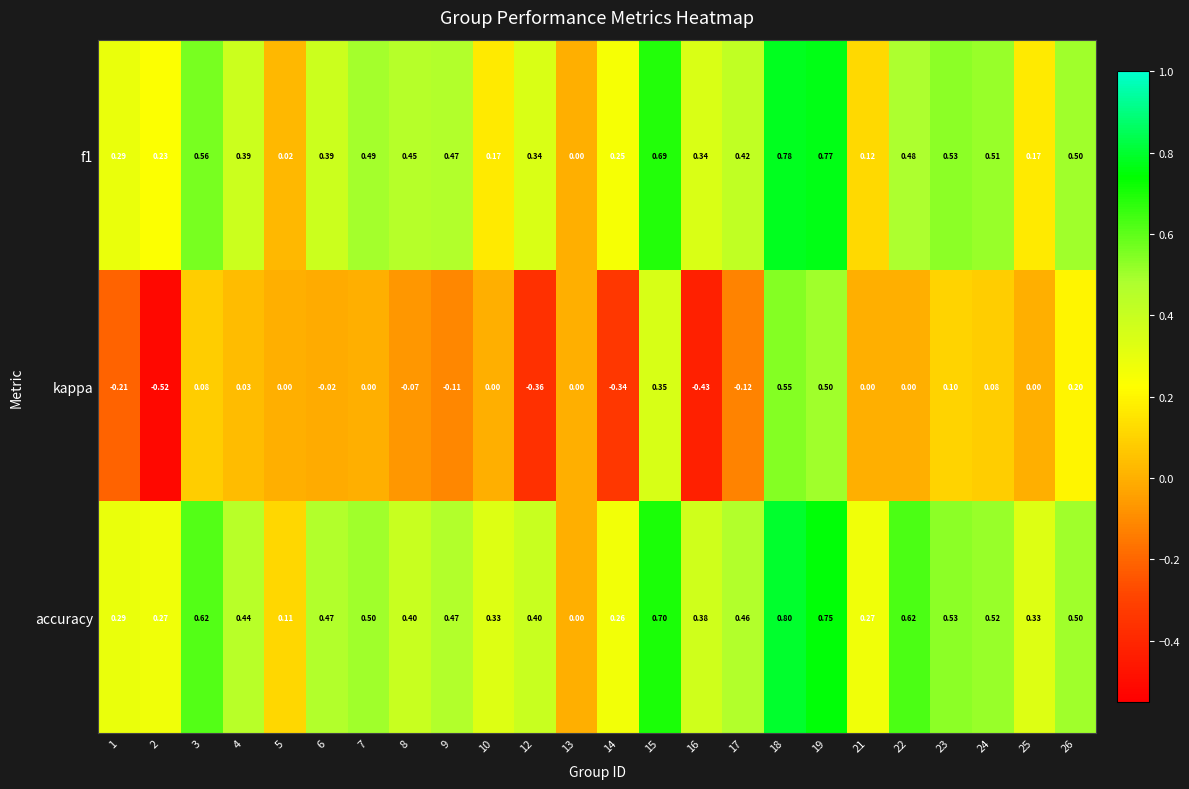

Is the value of f1 at 4 greater than the value of kappa at 9?

Yes